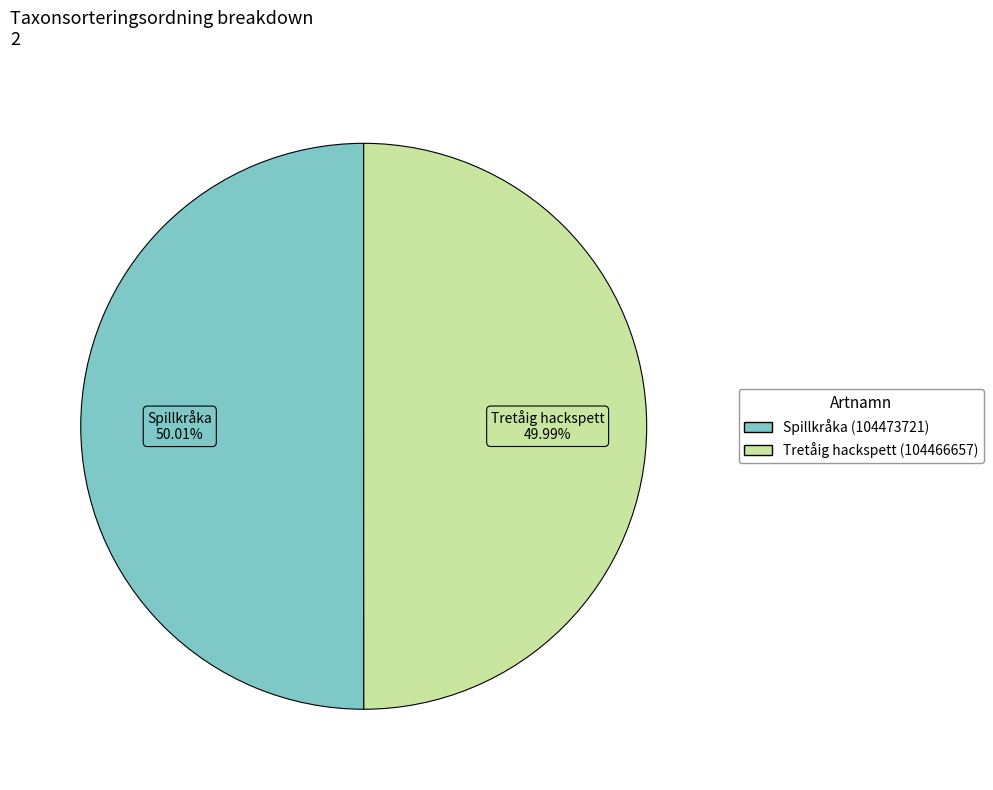

True or false: Tretåig hackspett (104466657) accounts for 50% of the total.

True